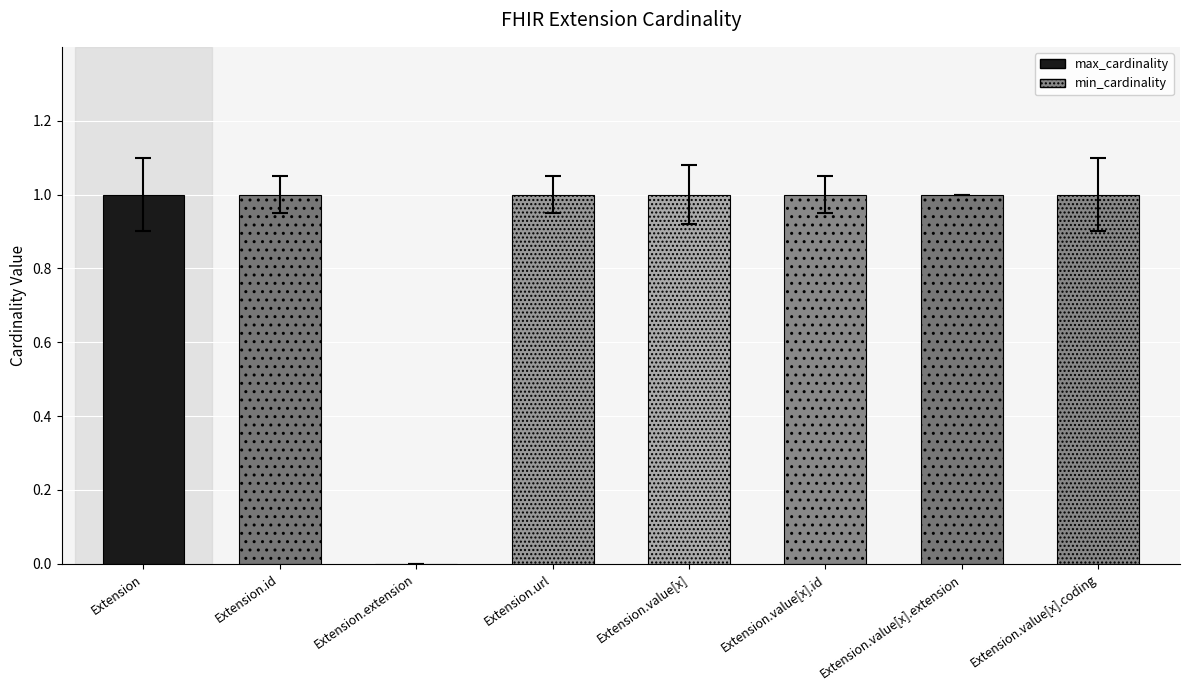

The chart shows a value of 1 at Extension.url. True or false?

True